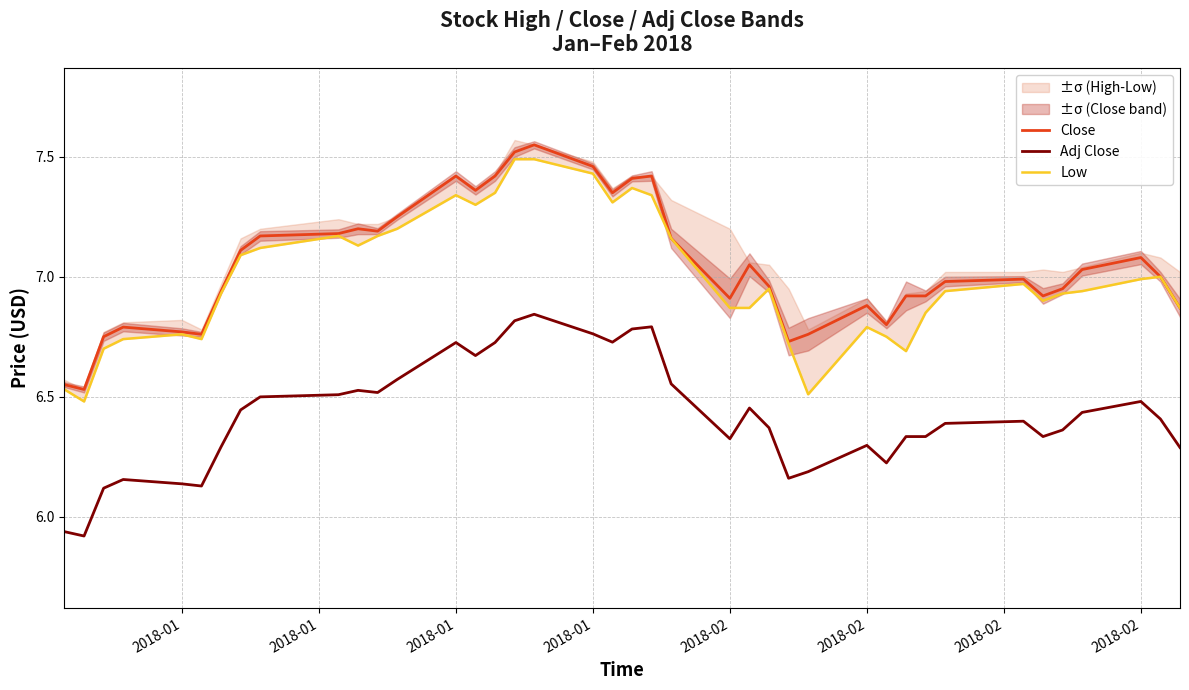

In Low, how many points are higher than both neighbors (excluding endpoints)?

8